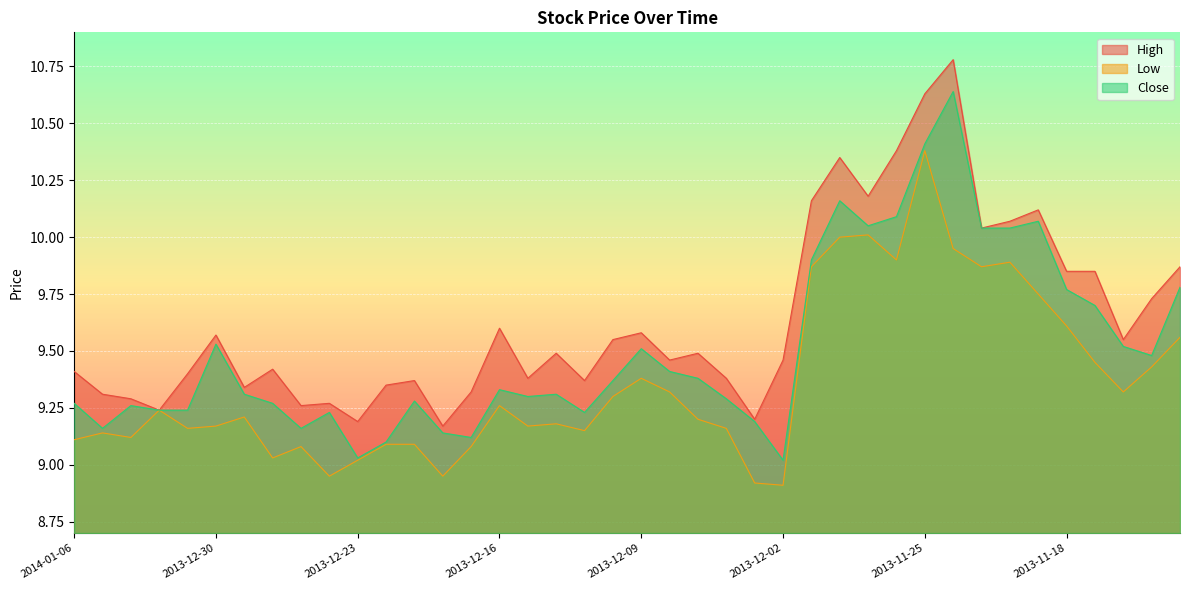

In Close, how many points are higher than both neighbors (excluding endpoints)?

10